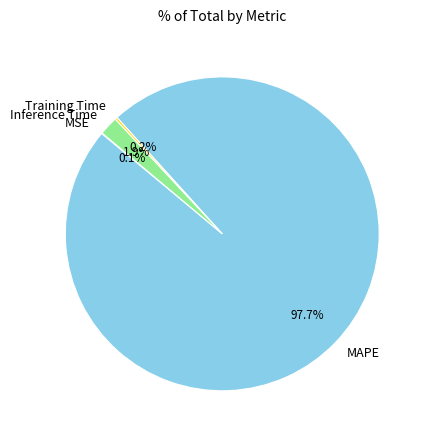

Does any single category account for the majority?

Yes